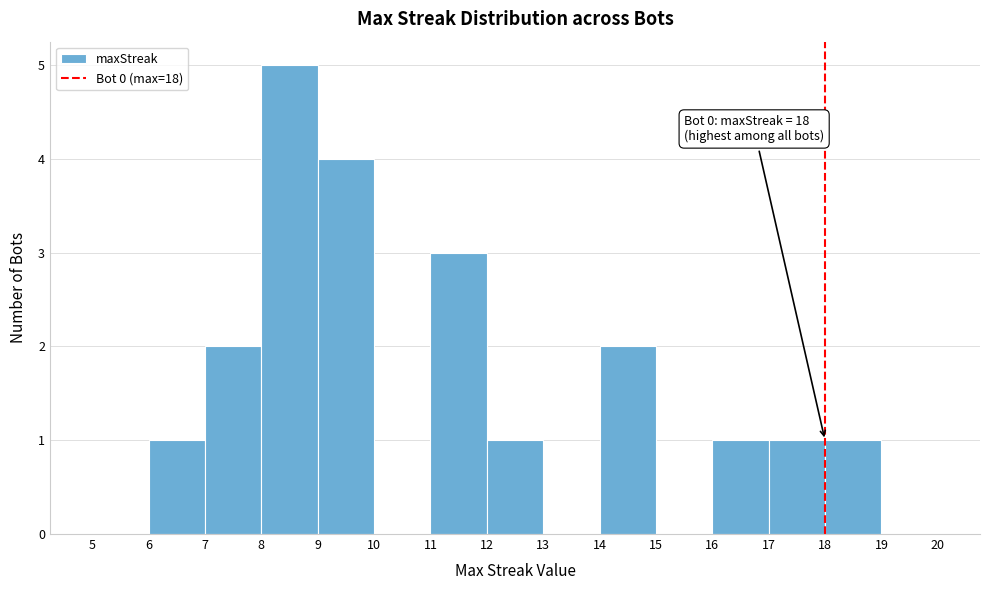

Over which range of the x-axis is the bar tallest?

8 to 9